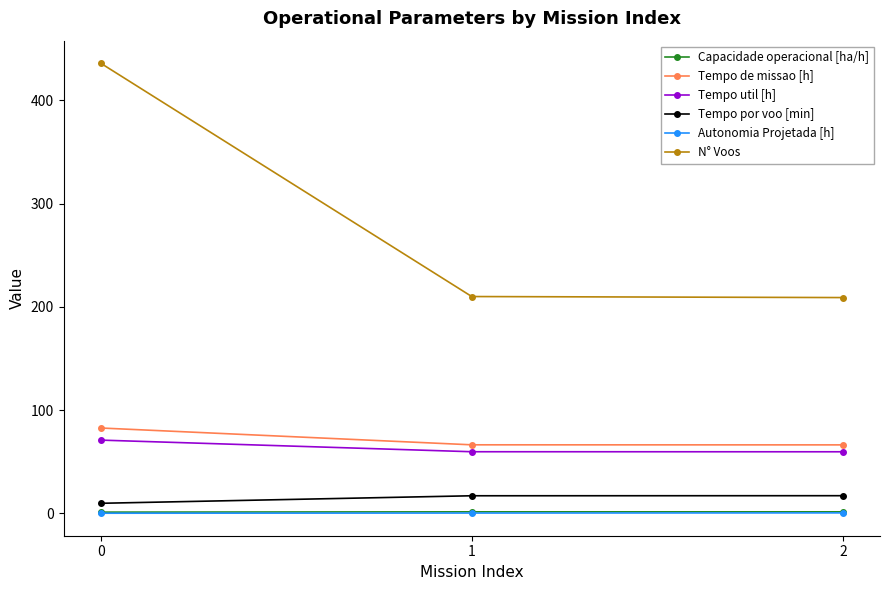

Which series changed the most between 0 and 1?

N° Voos